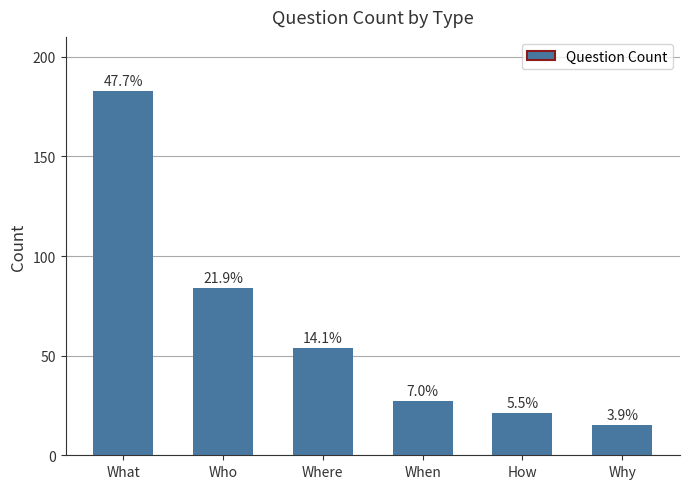

Is it true that the value at Who is 49?

False